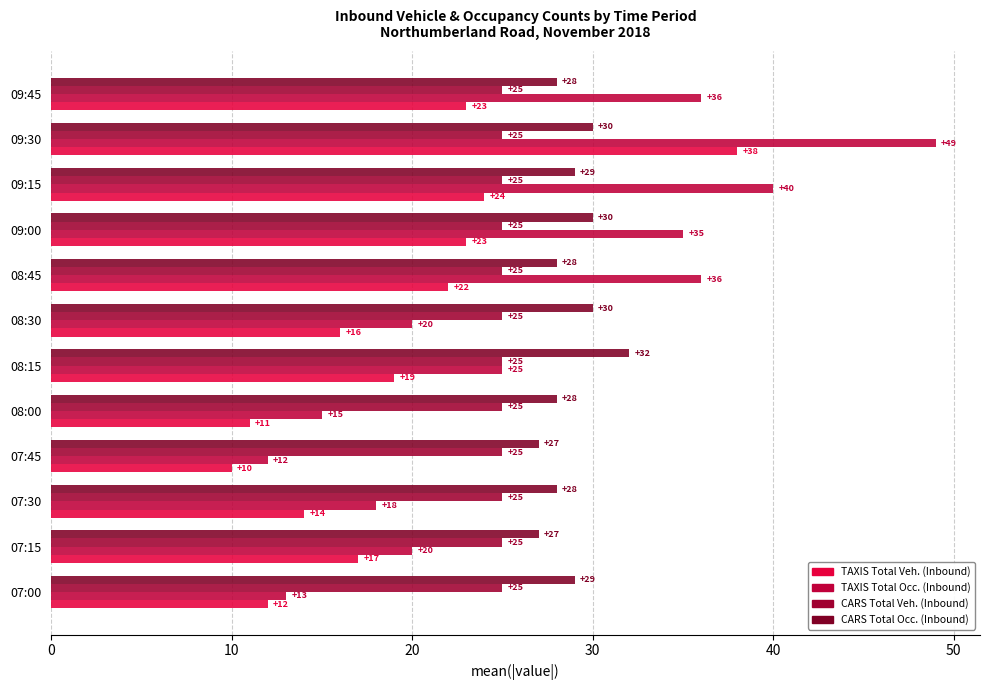

Count the number of categories in the chart.

12